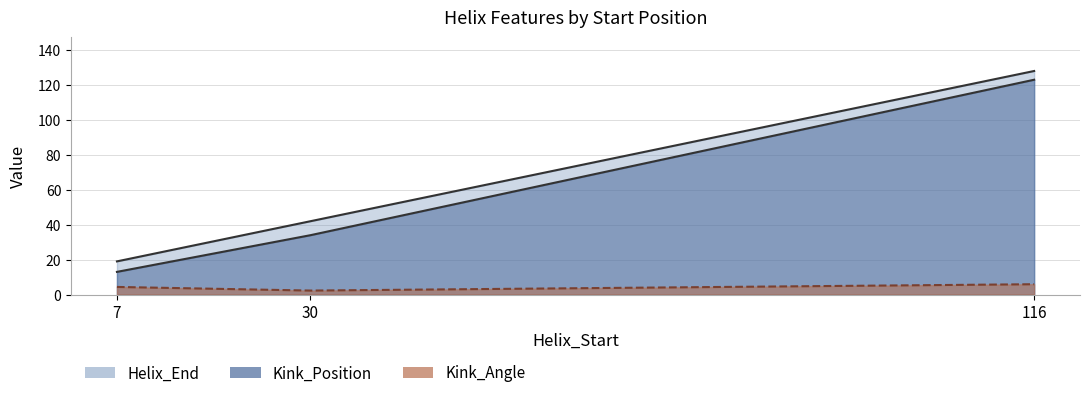

At how many categories does at least one series exceed 123?

1